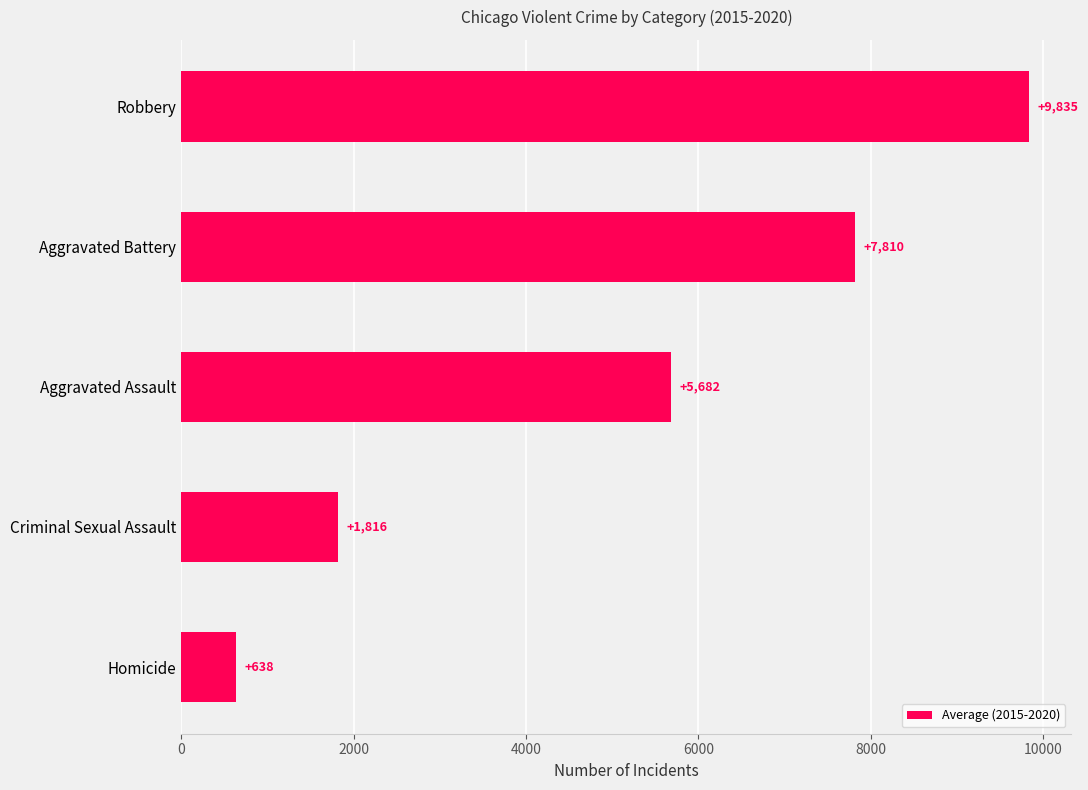

Between Criminal Sexual Assault and Robbery, which is larger?

Robbery